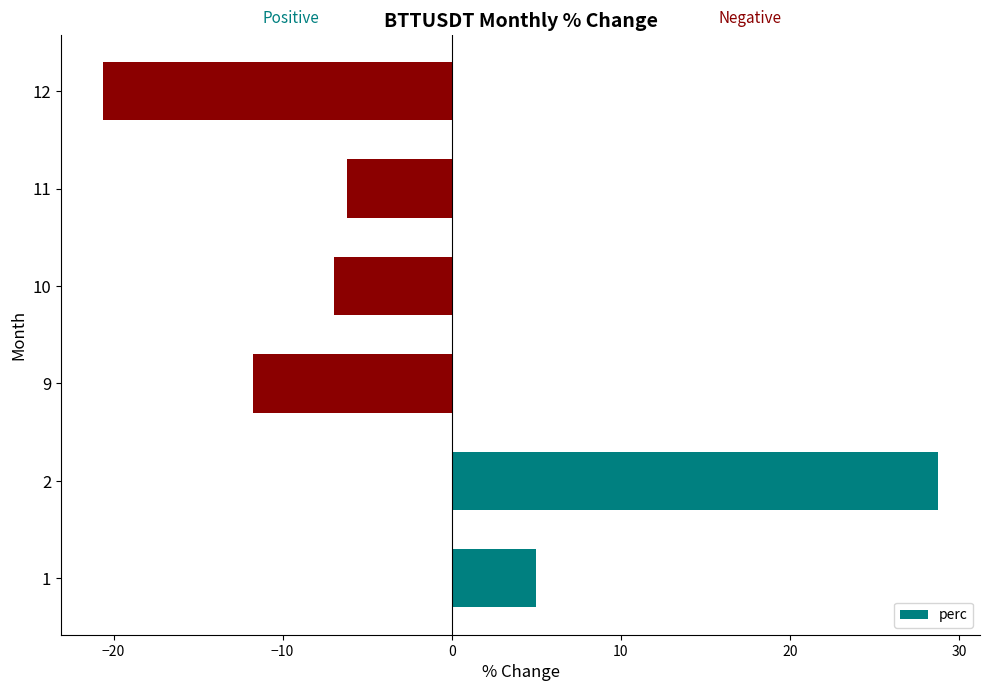

How many data points are above -6?

2